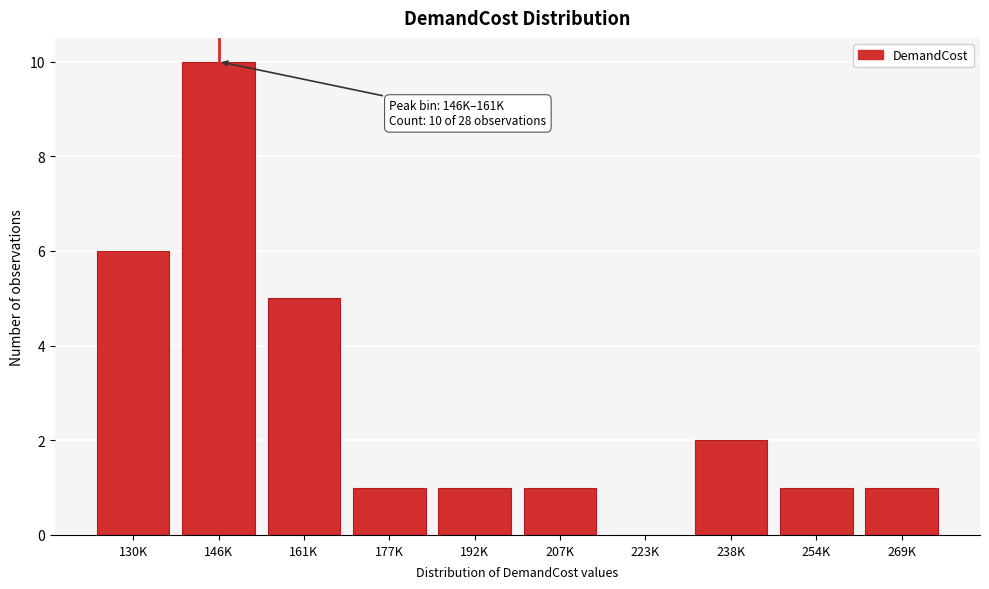

Reading left to right, extract all data points from this chart.

130K=6	146K=10	161K=5	177K=1	192K=1	207K=1	223K=0	238K=2	254K=1	269K=1